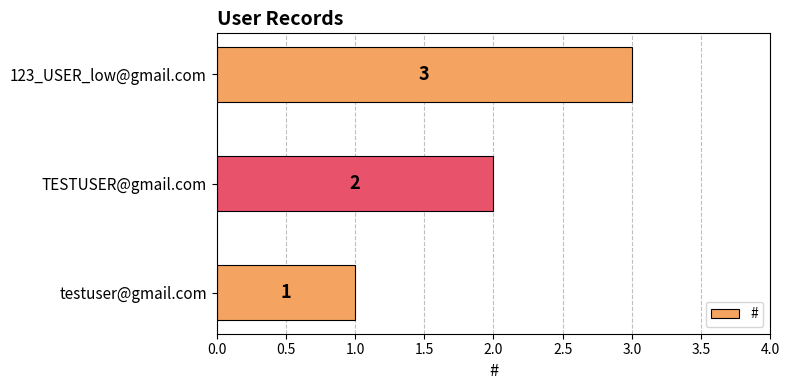

What is the smallest value displayed?

1